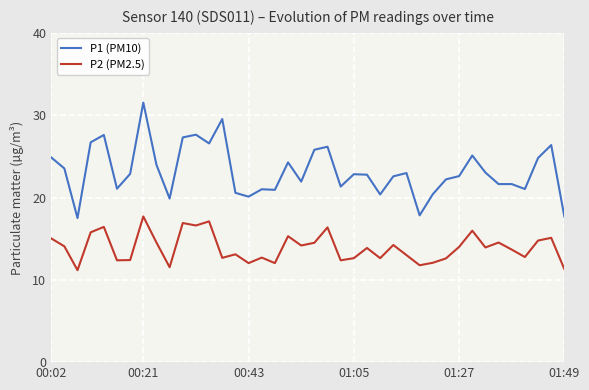

Which series has the widest spread of values?

P1 (PM10)